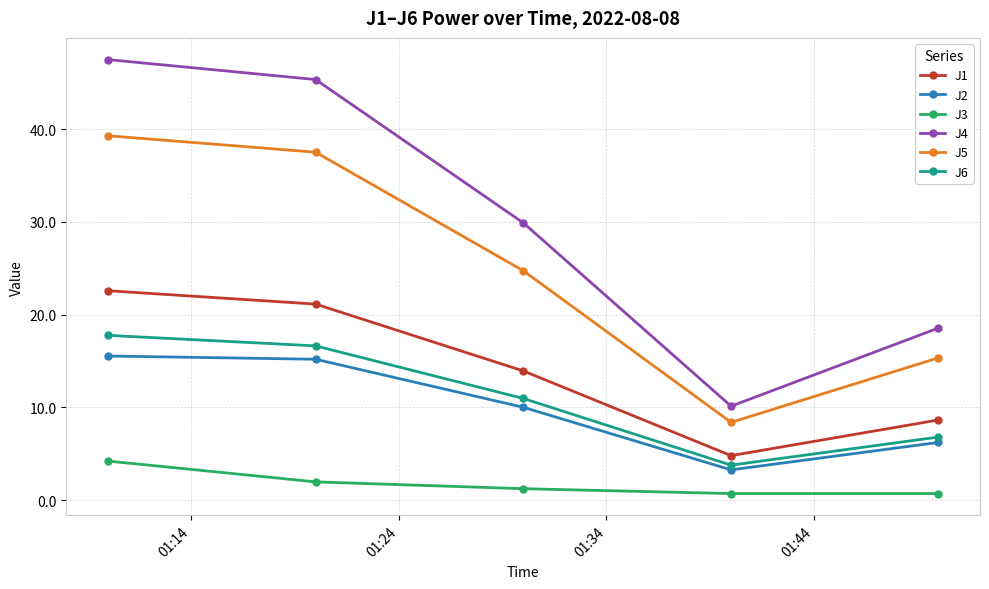

What is the highest value of the J1 series?

22.6